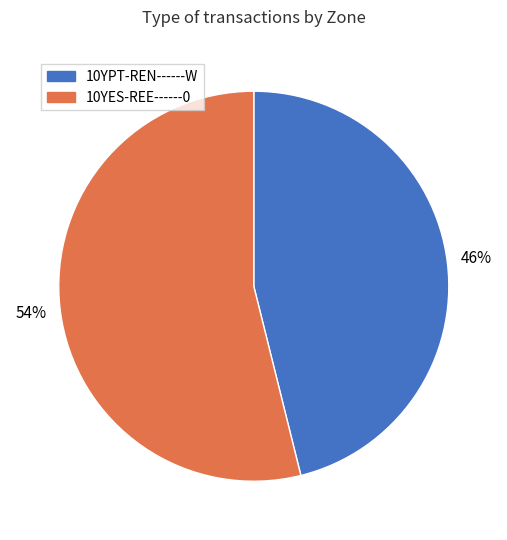

Which category has the smallest portion of the pie?

10YPT-REN------W